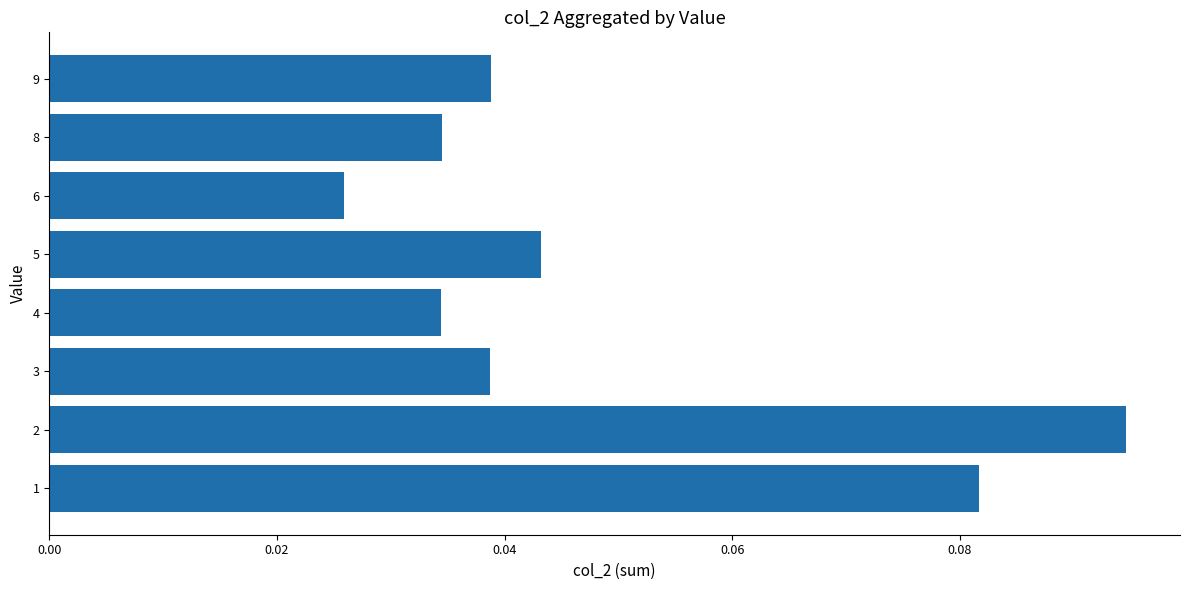

How many values are between 0 and 1?

8